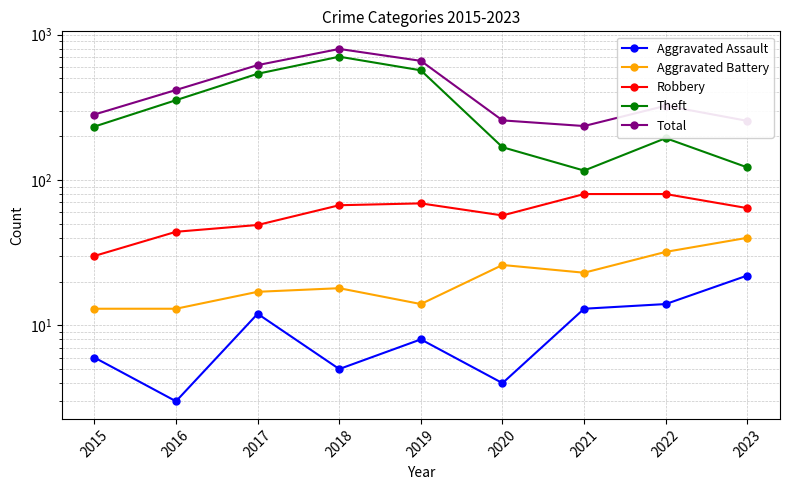

Which series has the widest spread of values?

Theft